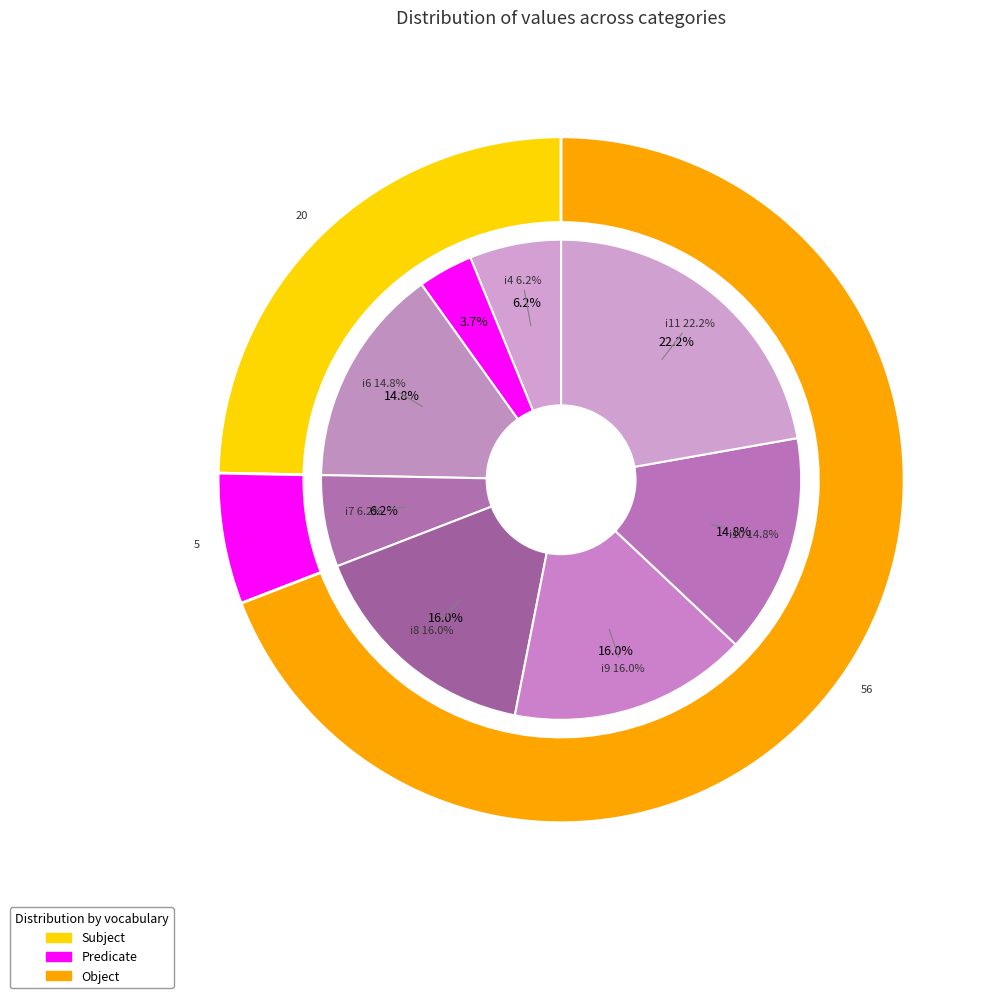

Which category has the biggest portion of the pie?

i11